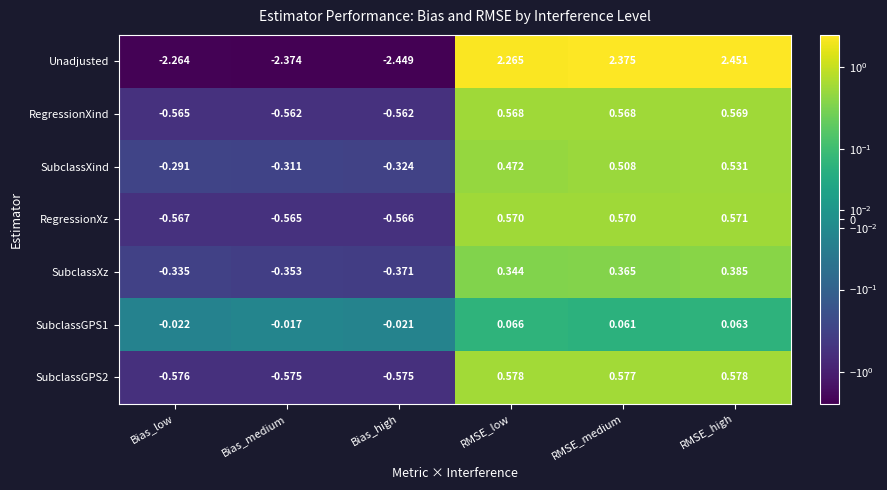

Which category has the lowest value across all series?

Bias_high